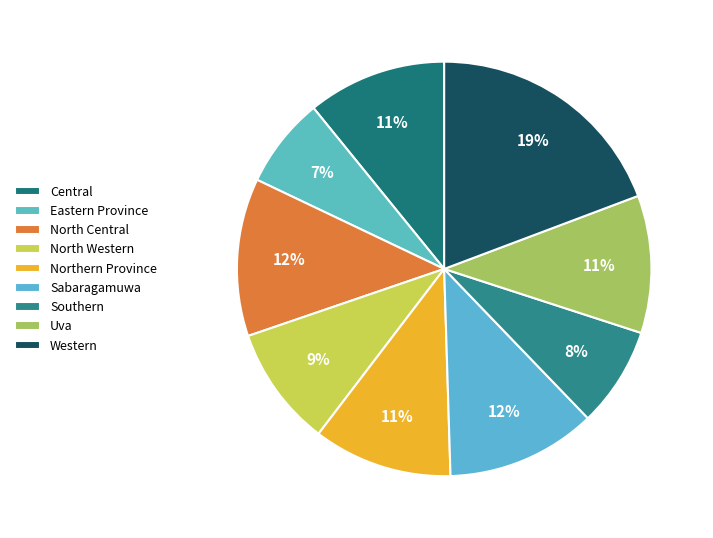

To the nearest percent, what is the difference between the largest and smallest slice percentages?

12%